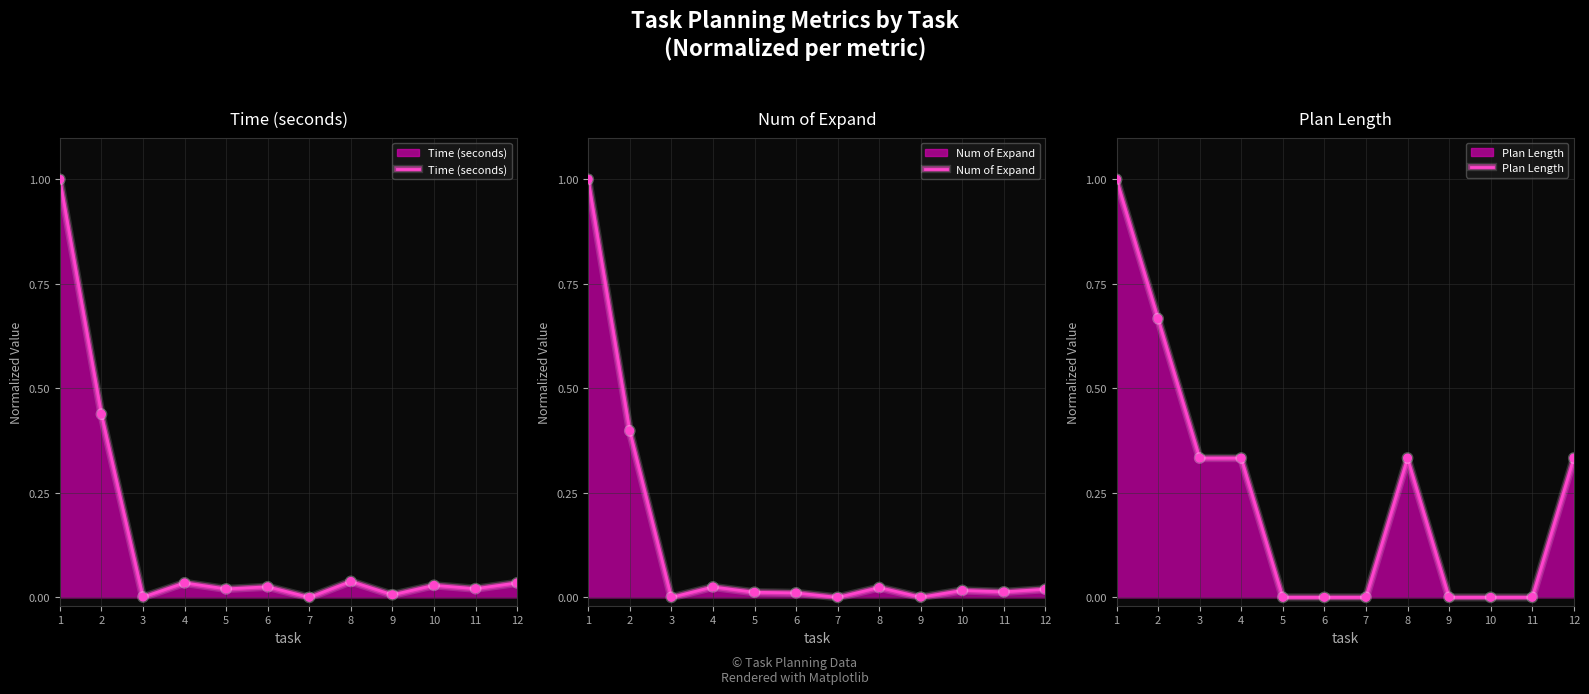

Is the value of Num of Expand at 10 greater than the value of Plan Length at 9?

Yes